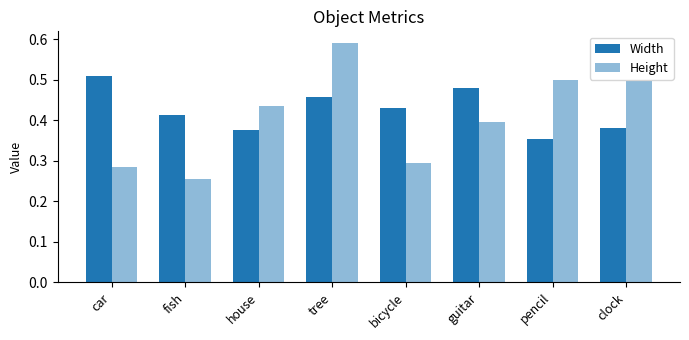

At which label is Height closest to 0?

fish